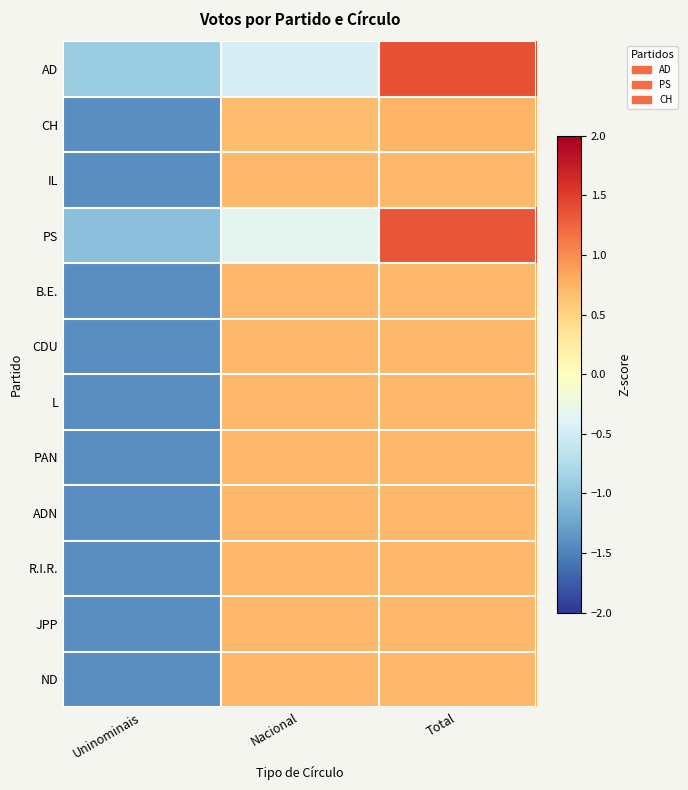

What is the total value across all series at Nacional?

6.2